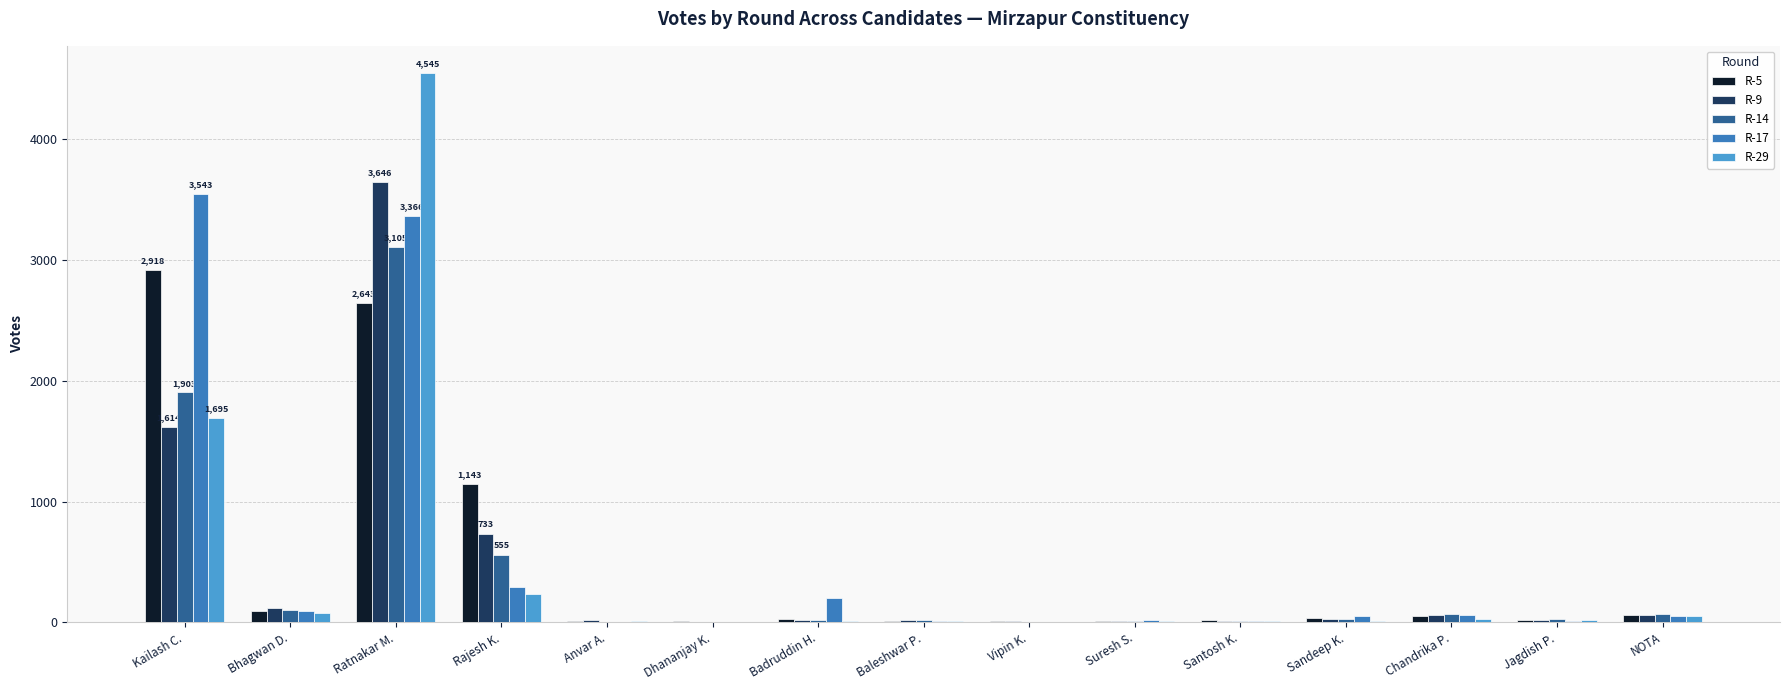

At which category does the chart reach its peak across all series?

Ratnakar M.